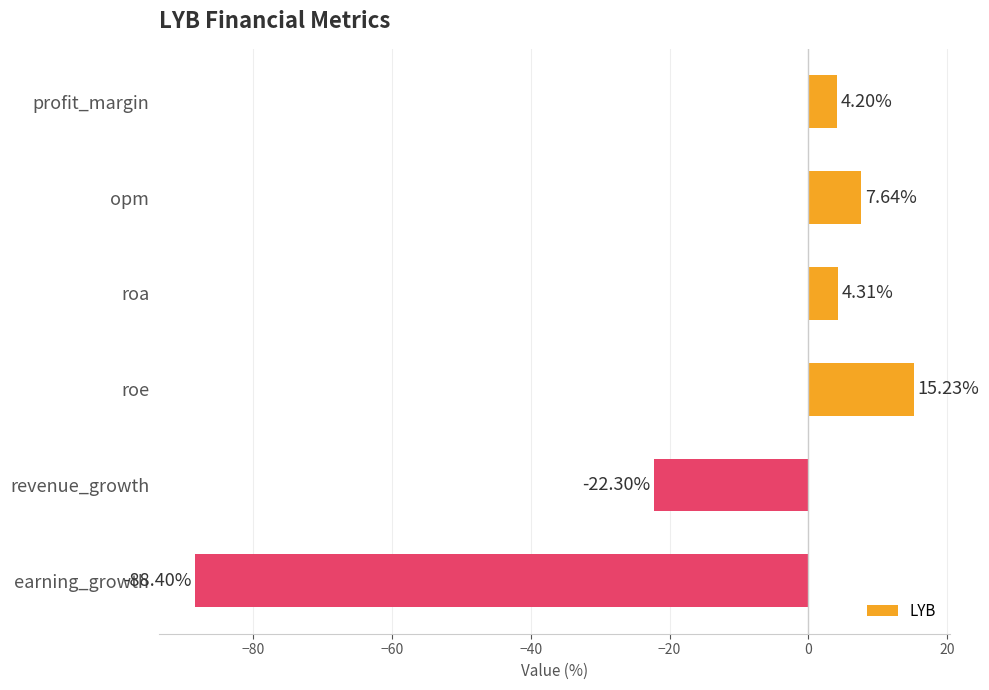

Which has a higher value, roa or revenue_growth?

roa